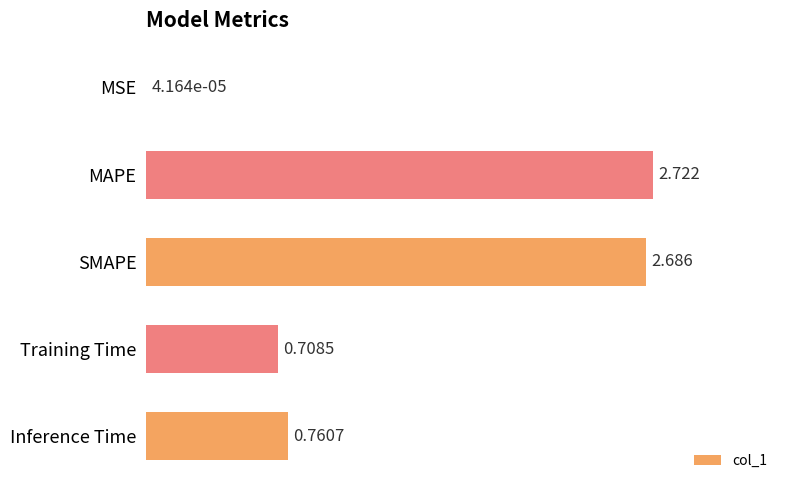

Between Training Time and Inference Time, which is larger?

Inference Time